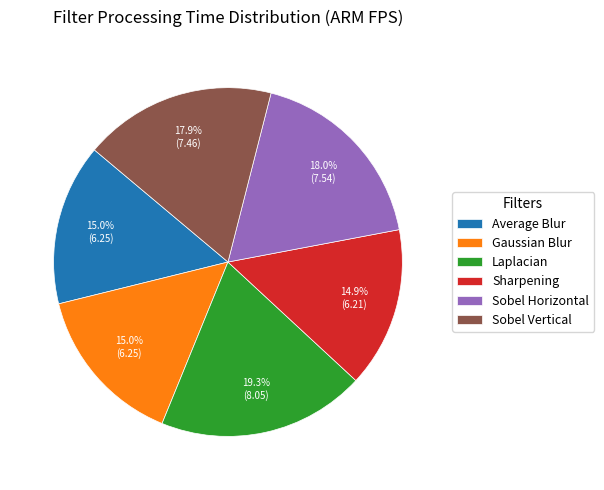

How many slices are in this pie chart?

6